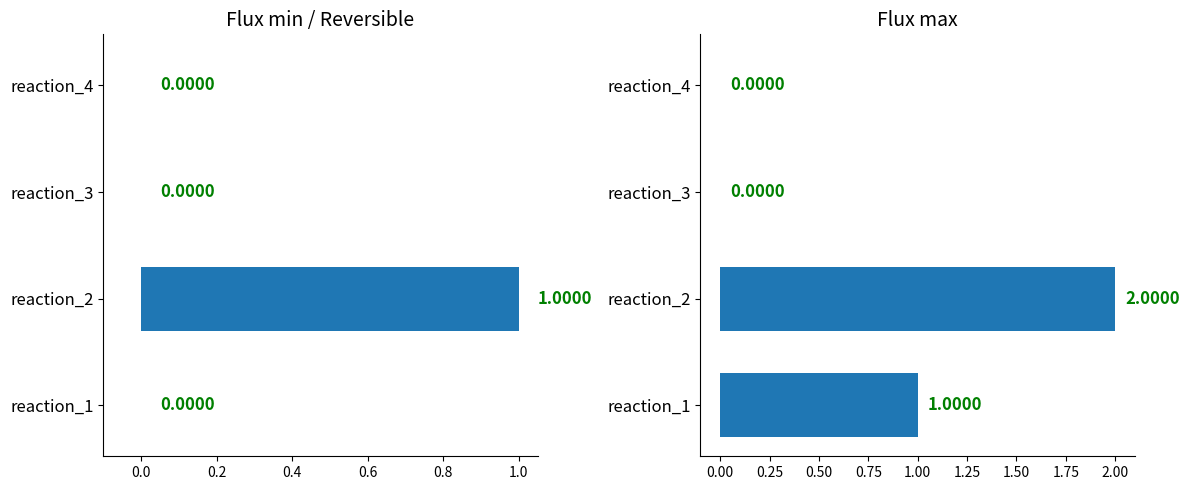

Rank the series by their maximum value, from lowest to highest.

Flux min, Flux max